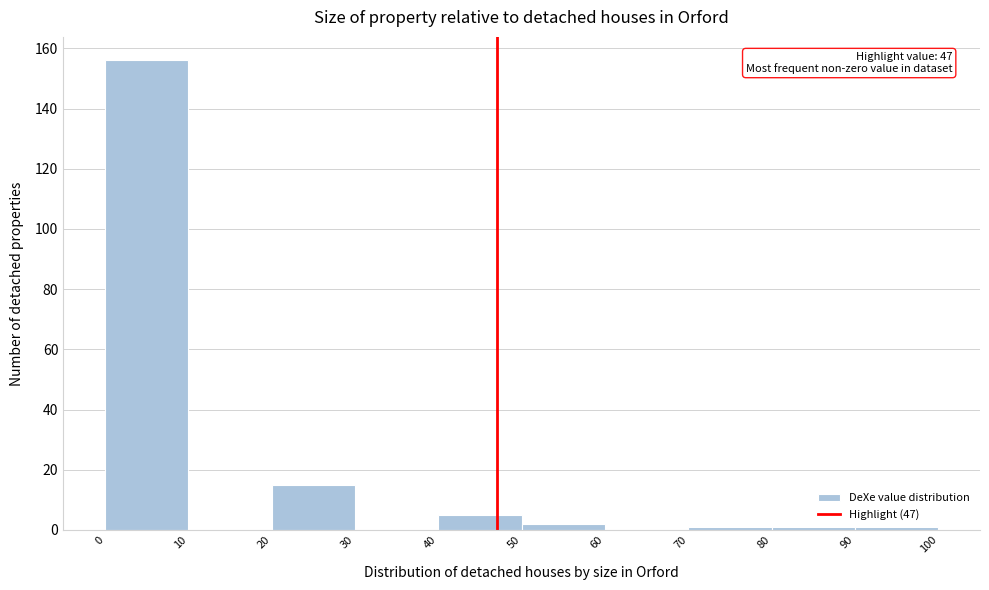

Over which range of the x-axis is the bar tallest?

0 to 10